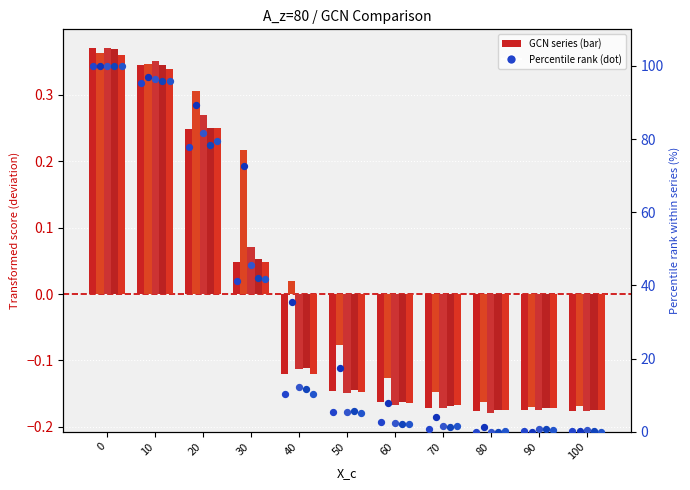

Is the value of GCN_z2 at 40 greater than the value of GCN_z3 at 20?

No